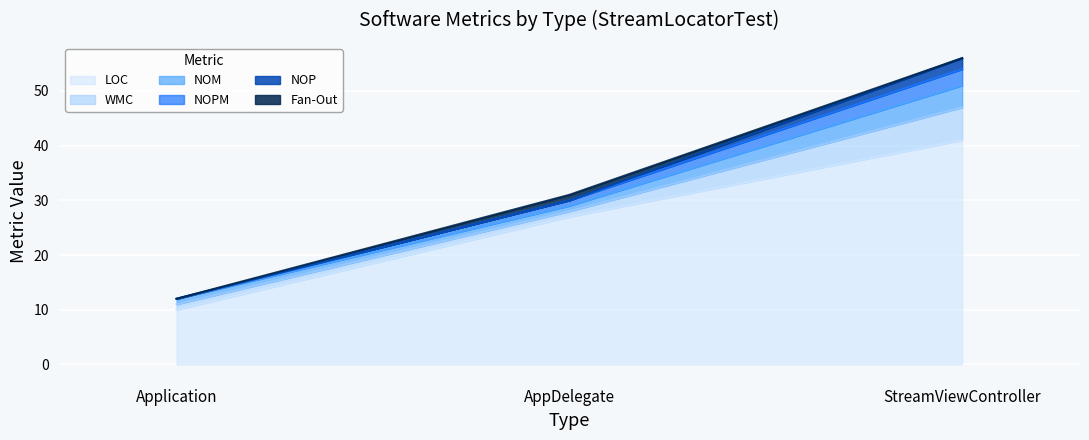

What is the spread (max minus min) of values at AppDelegate?

27